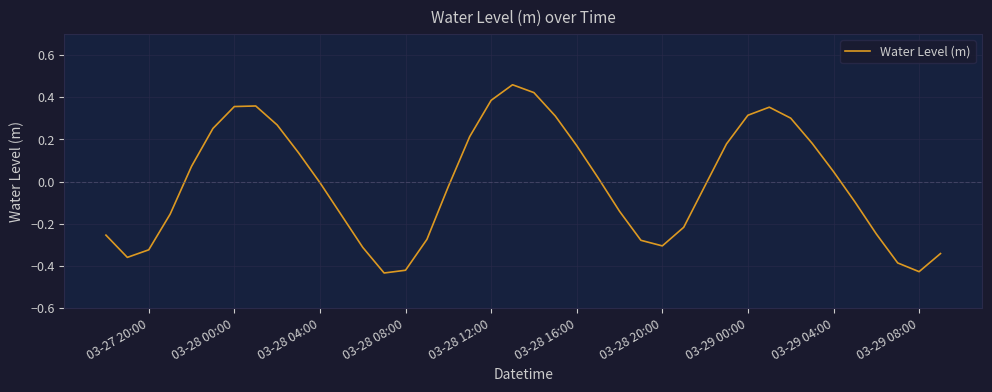

True or false: the data has more than 2 interior local peaks.

True